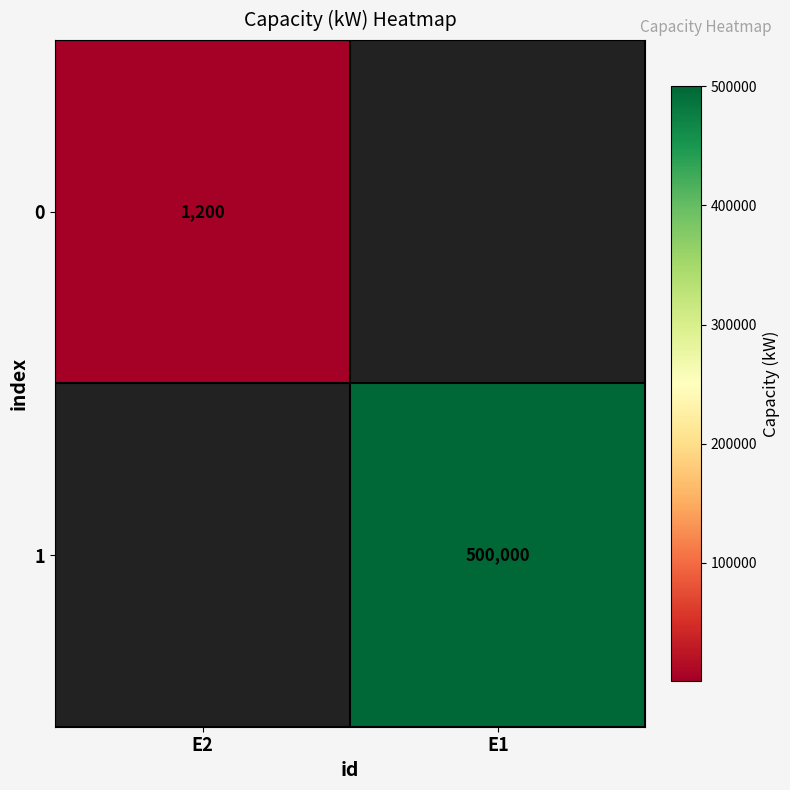

The 1 series shows 291934 at E1. True or false?

False